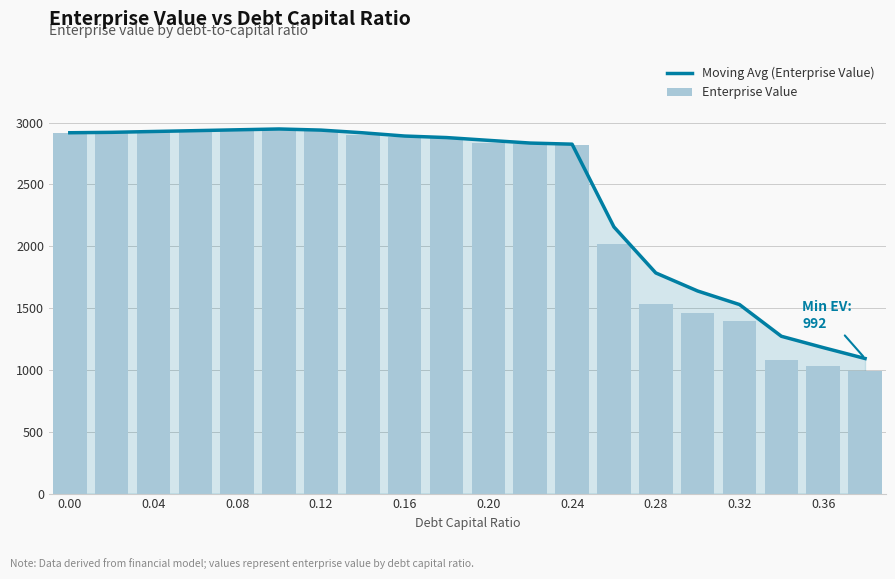

Reading left to right, what are all the values shown in this chart?

Moving Avg (Enterprise Value): 2917.3	2920.7	2927.5	2934.3	2941.1	2947.8	2938.7	2916.9	2890.8	2878.4	2855.9	2834.0	2825.0	2155.9	1783.8	1637.8	1528.2	1271.7	1180.2	1092.0
Enterprise Value: 2917.3	2924.1	2930.9	2937.7	2944.6	2951.4	2934.4	2902.6	2880.6	2876.1	2837.7	2829.9	2822.3	2021.7	1533.8	1461.8	1396.2	1082.5	1035.3	992.0